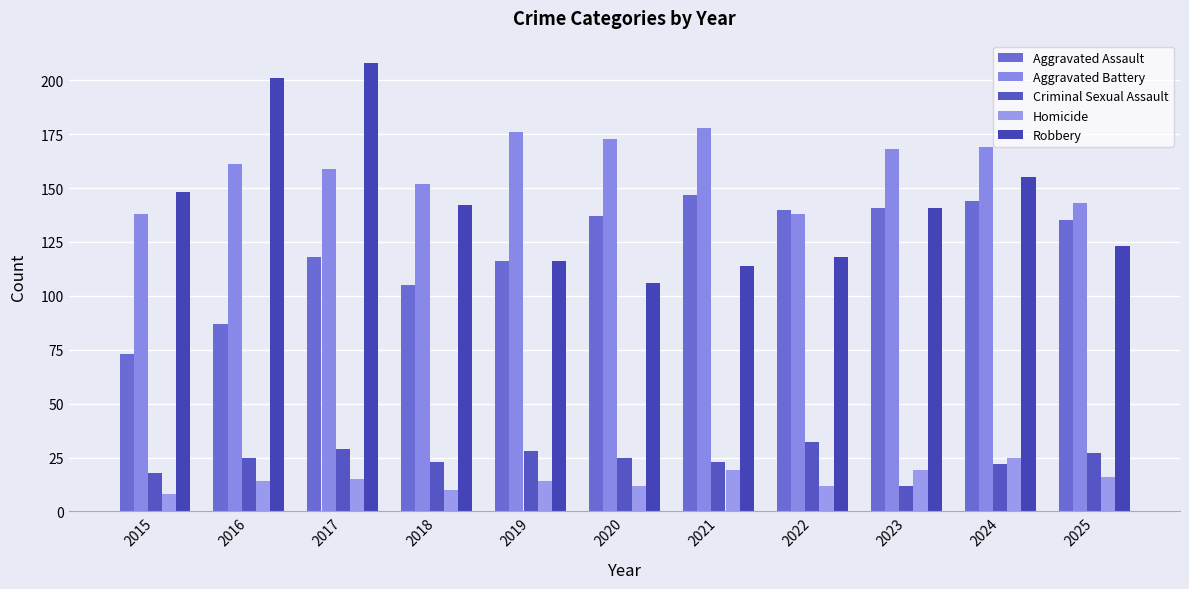

Is it true that Aggravated Assault equals 137 at 2020?

True